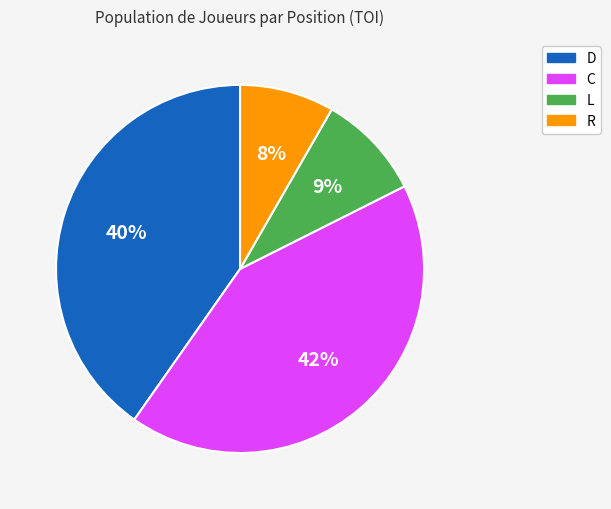

To the nearest percent, what is the average slice percentage?

25%